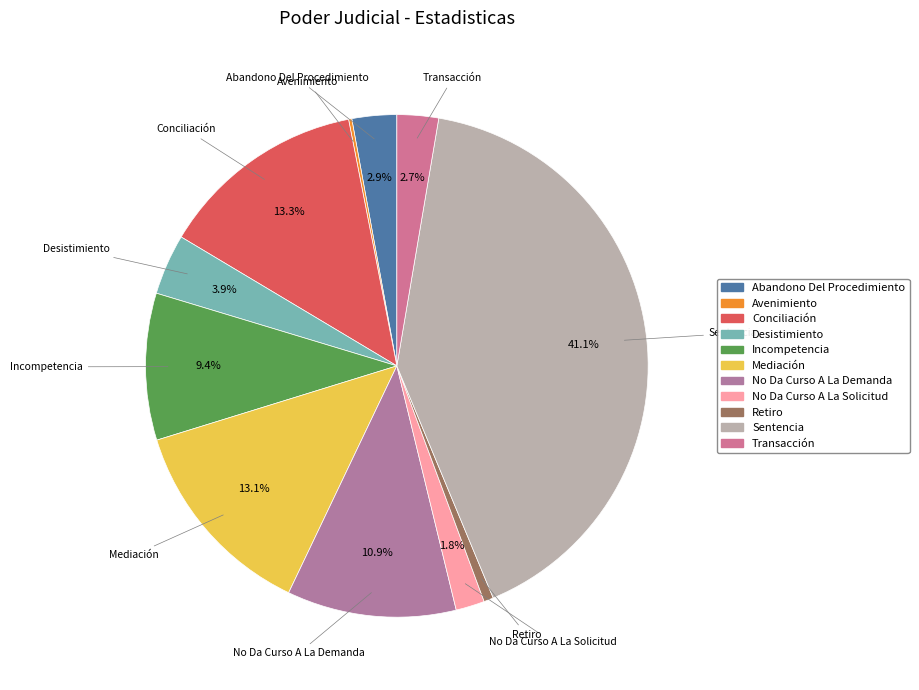

To the nearest percent, what percentage of the pie is Desistimiento?

4%